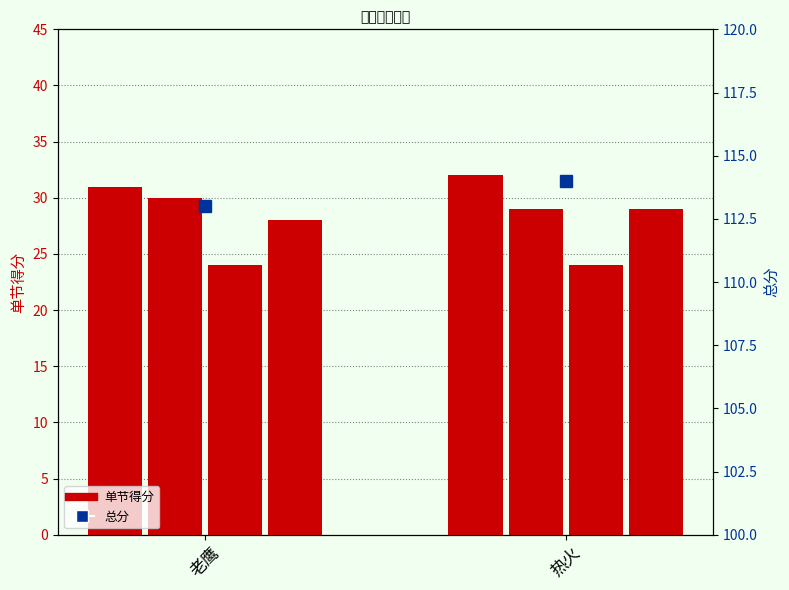

Which series changed the most between 老鹰 and 热火?

一